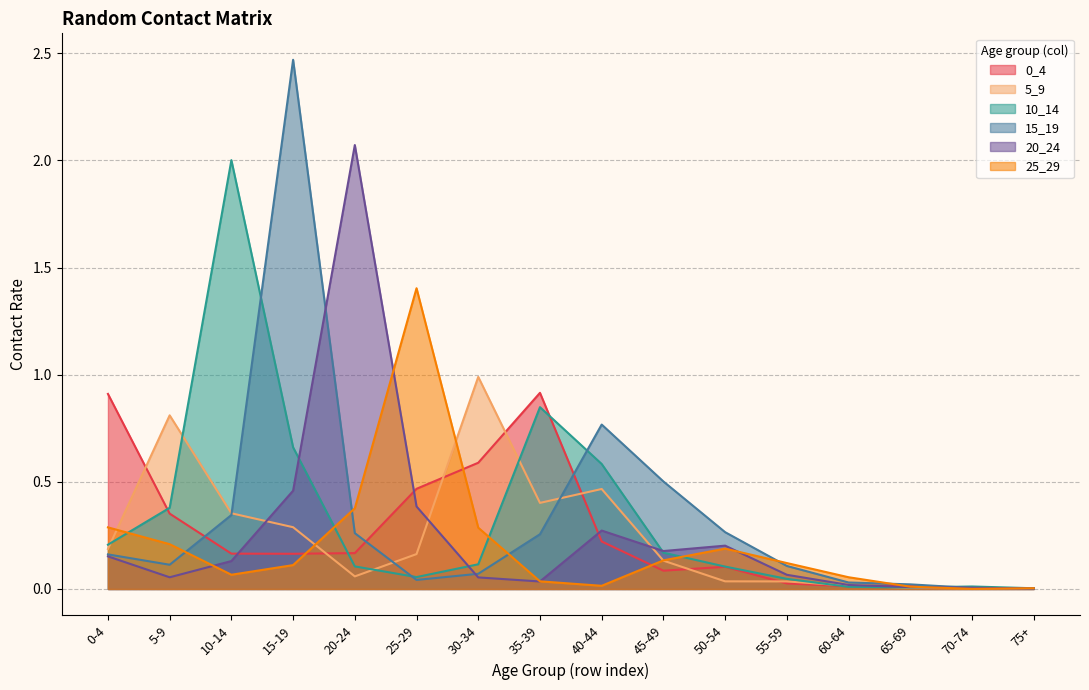

Does the chart have visible grid lines?

Yes